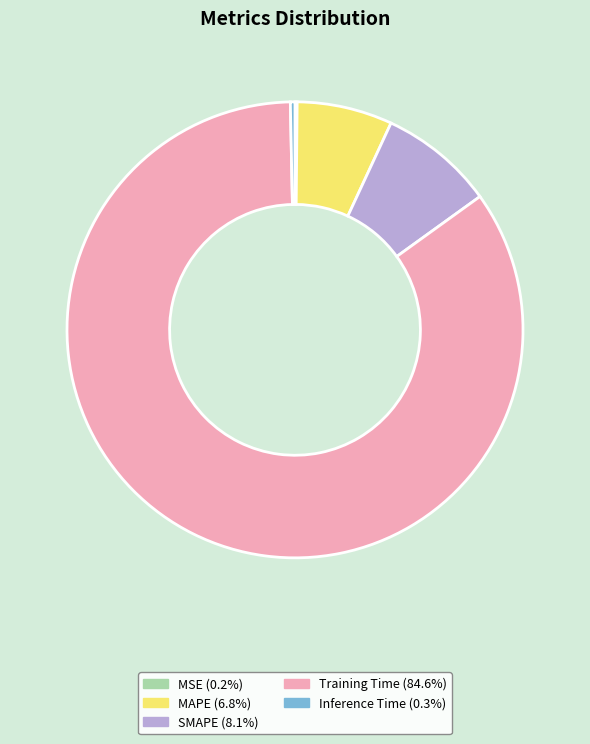

Which category has the biggest portion of the pie?

Training Time